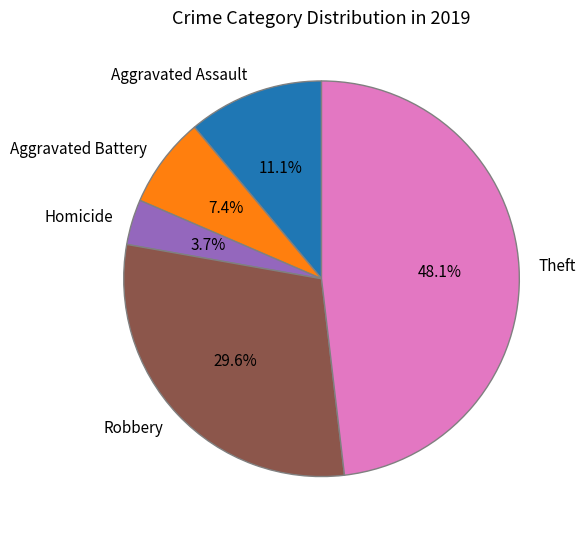

To the nearest percent, what is the combined percentage of Homicide and Aggravated Assault?

15%